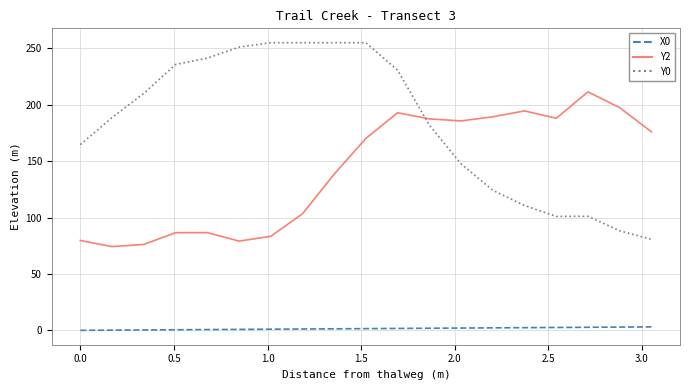

Which series has the largest total across all categories?

Y0